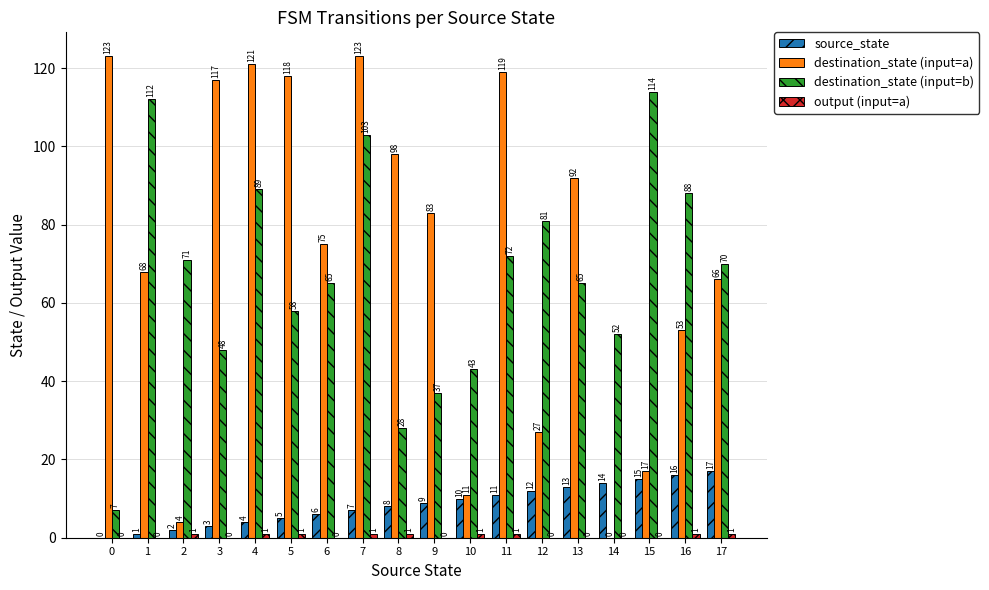

What is the highest value of the destination_state (input=b) series?

114